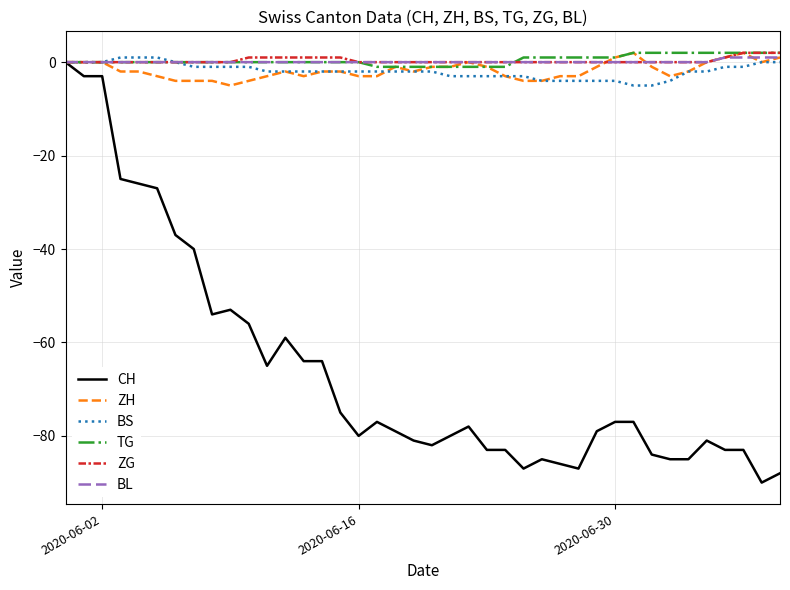

What are all the series names shown in the legend?

CH, ZH, BS, TG, ZG, BL